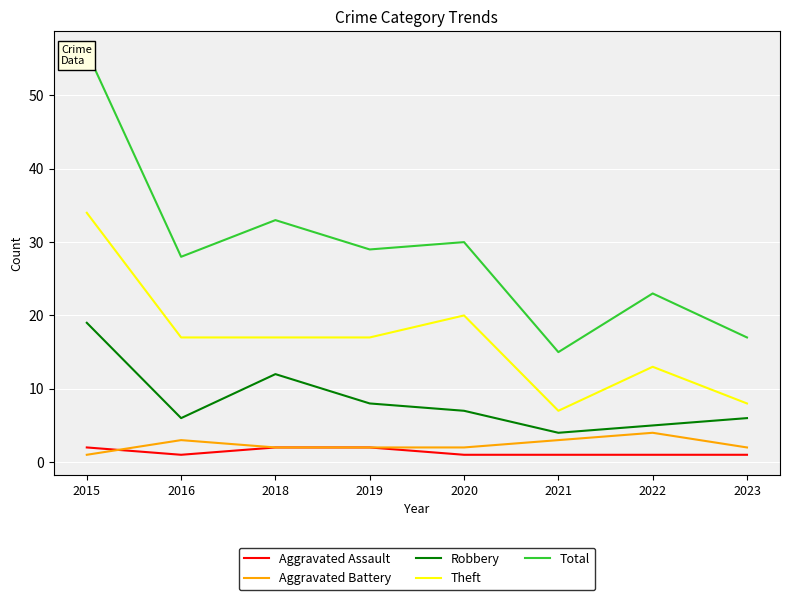

Reading right to left, transcribe all the data shown in this chart.

Aggravated Assault: 1	1	1	1	2	2	1	2
Aggravated Battery: 2	4	3	2	2	2	3	1
Robbery: 6	5	4	7	8	12	6	19
Theft: 8	13	7	20	17	17	17	34
Total: 17	23	15	30	29	33	28	56